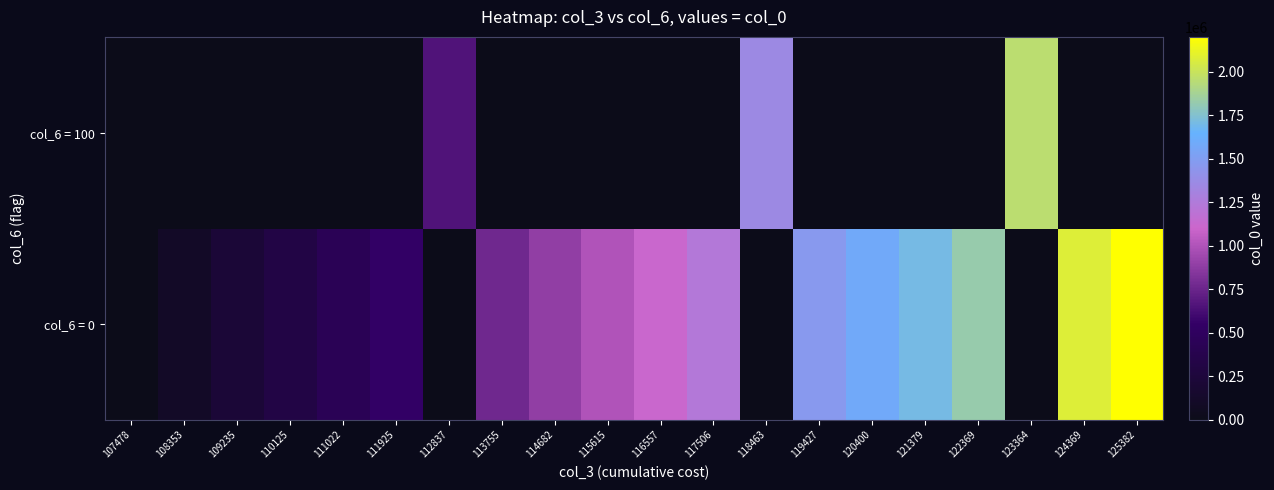

What is the total value across all series at 121379?

1707380